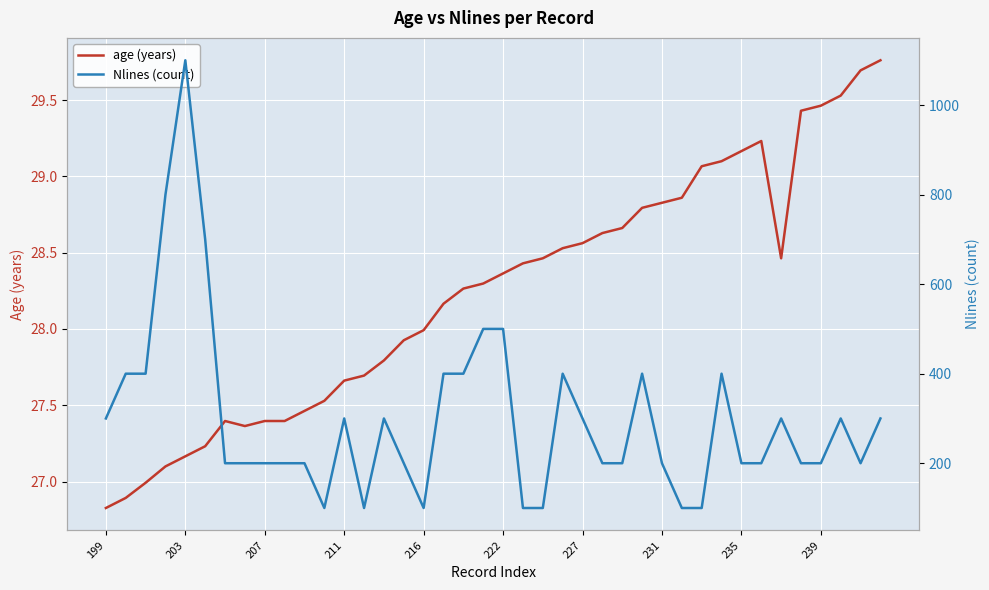

At how many categories does at least one series exceed 622?

3